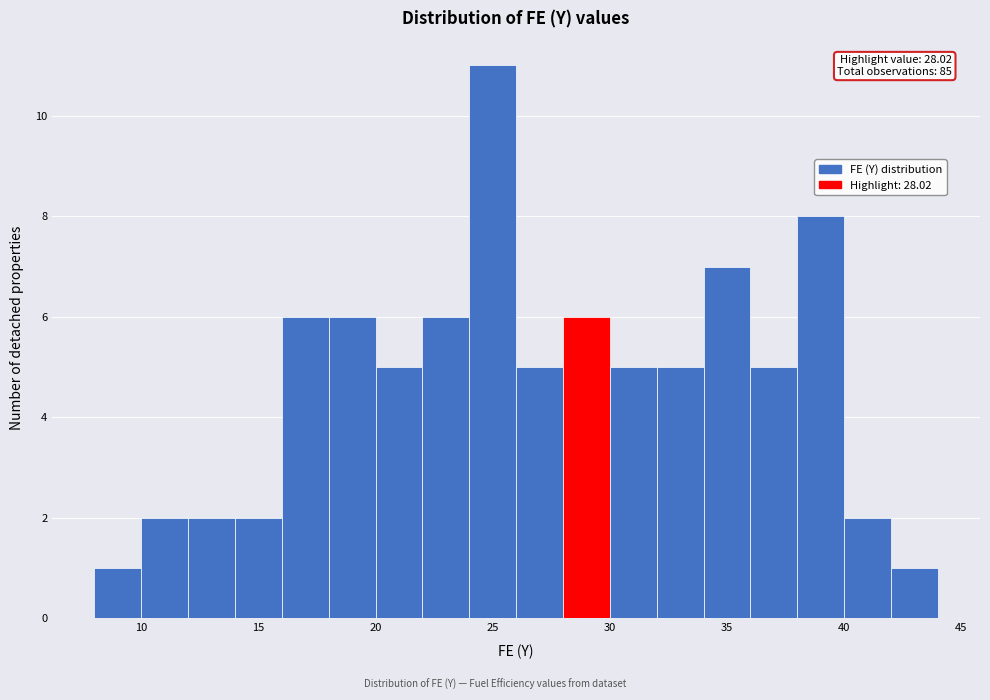

Over which range of the x-axis is the bar tallest?

24 to 26